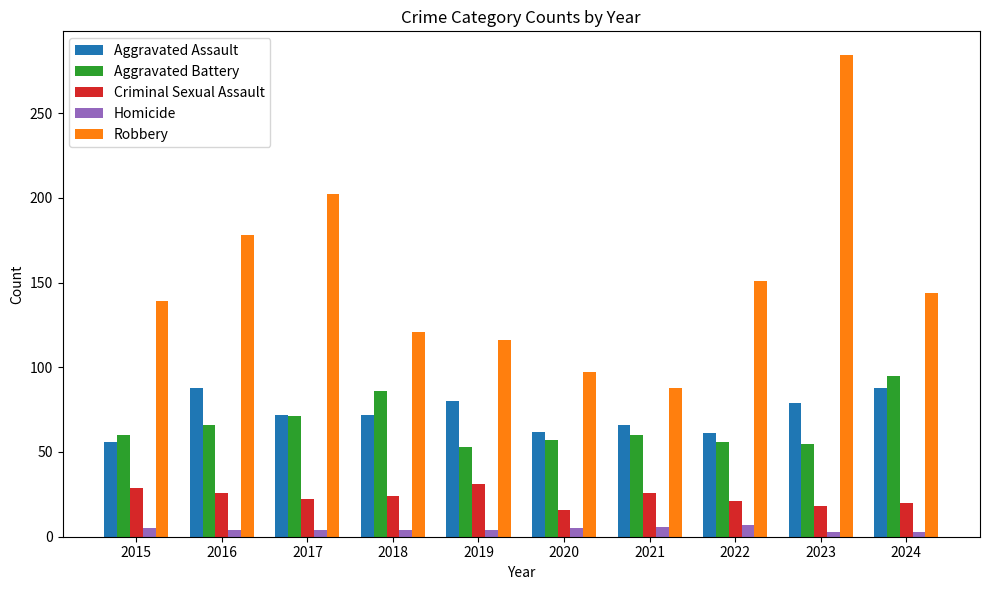

How many series are shown in this chart?

5